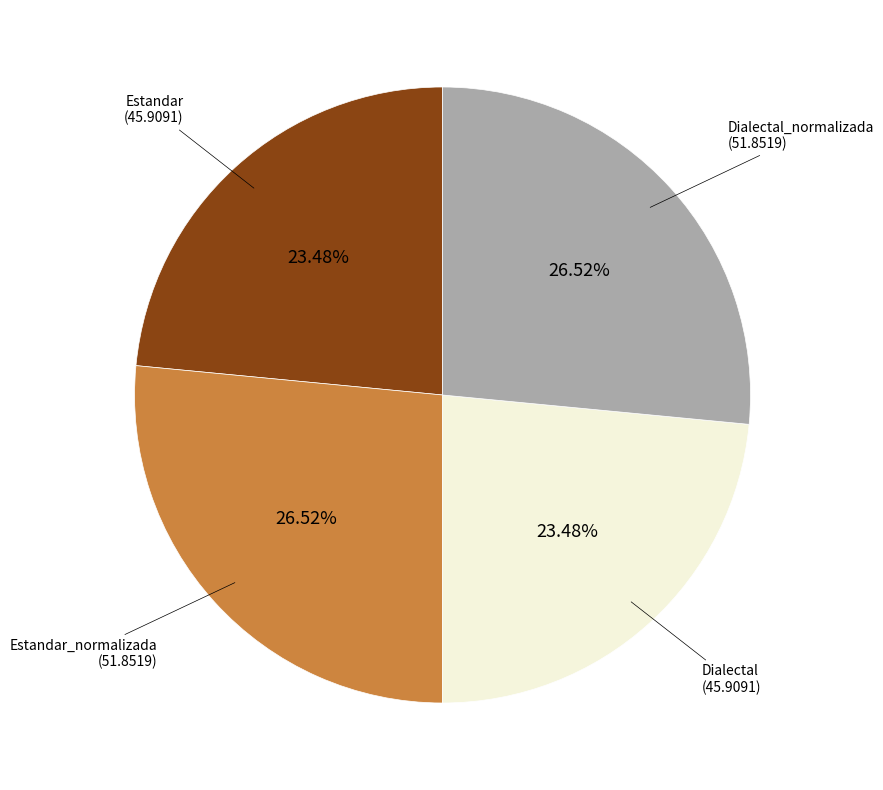

Is there a majority slice in this chart?

No